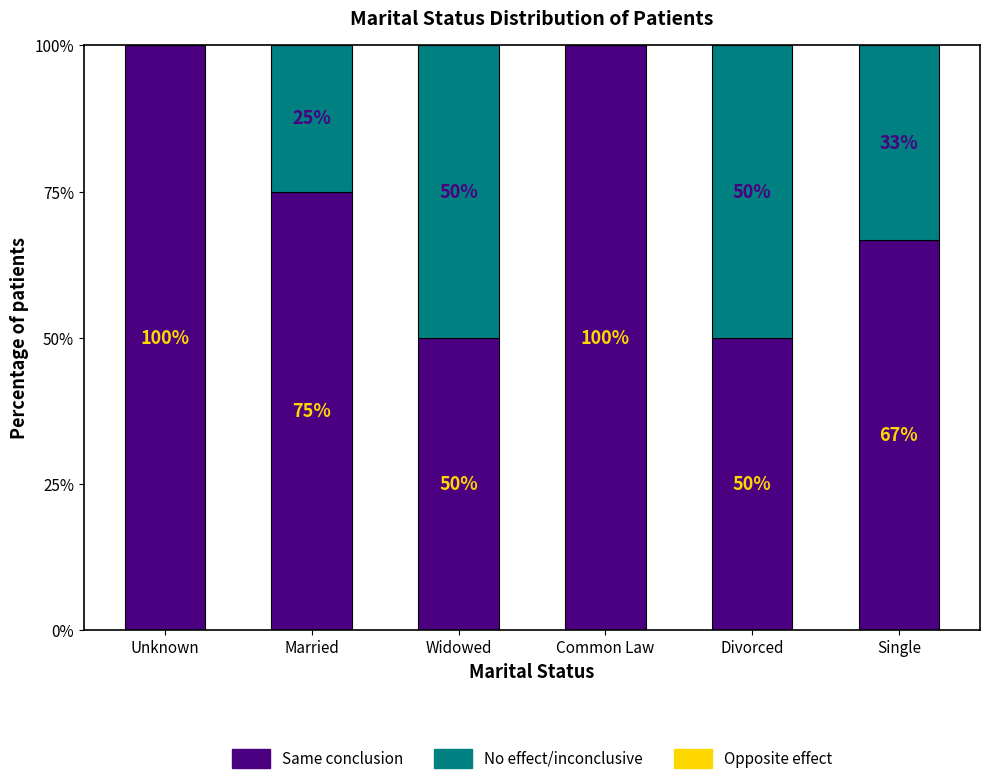

What is the approximate value of Same conclusion at Common Law?

100.0